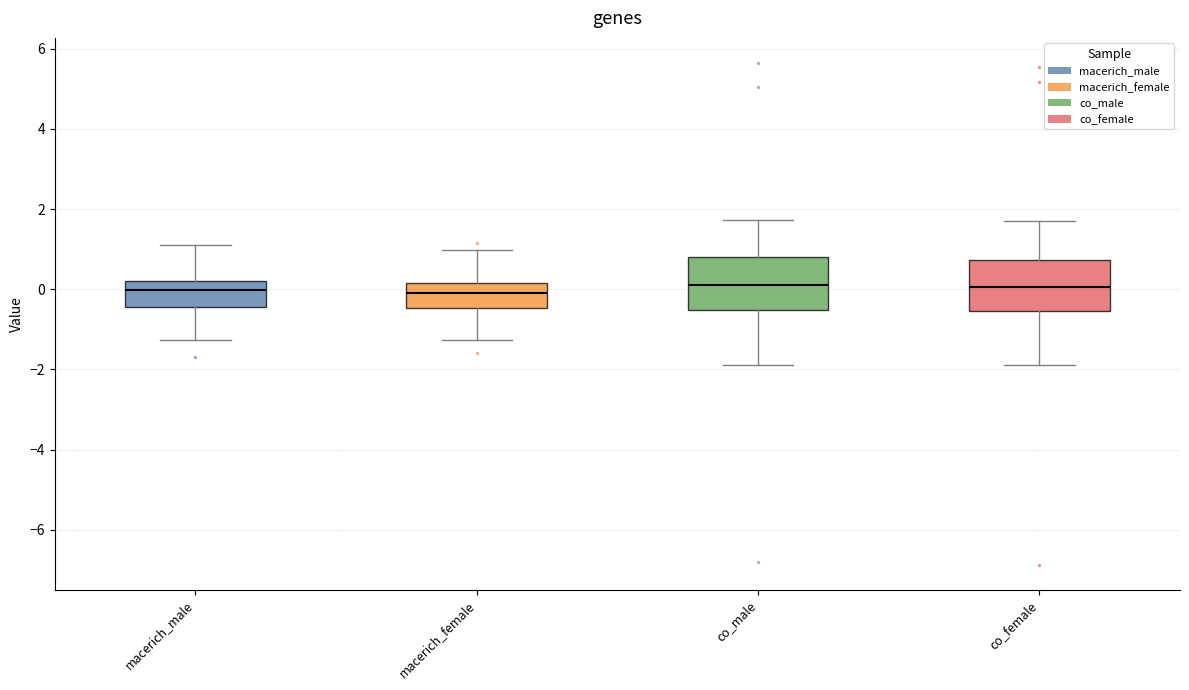

Reading left to right, read every box against the y-axis: the position of its median line, the range the box covers, and the ends of its whiskers. The values are not printed on the chart, so give them approximately, as read against the axis.

macerich_male: median 0.0, box -0.4 to 0.2, whiskers -1.2 to 1.0
macerich_female: median -0.2, box -0.4 to 0.2, whiskers -1.2 to 1.0
co_male: median 0.0, box -0.6 to 0.8, whiskers -1.8 to 1.8
co_female: median 0.0, box -0.6 to 0.8, whiskers -1.8 to 1.8